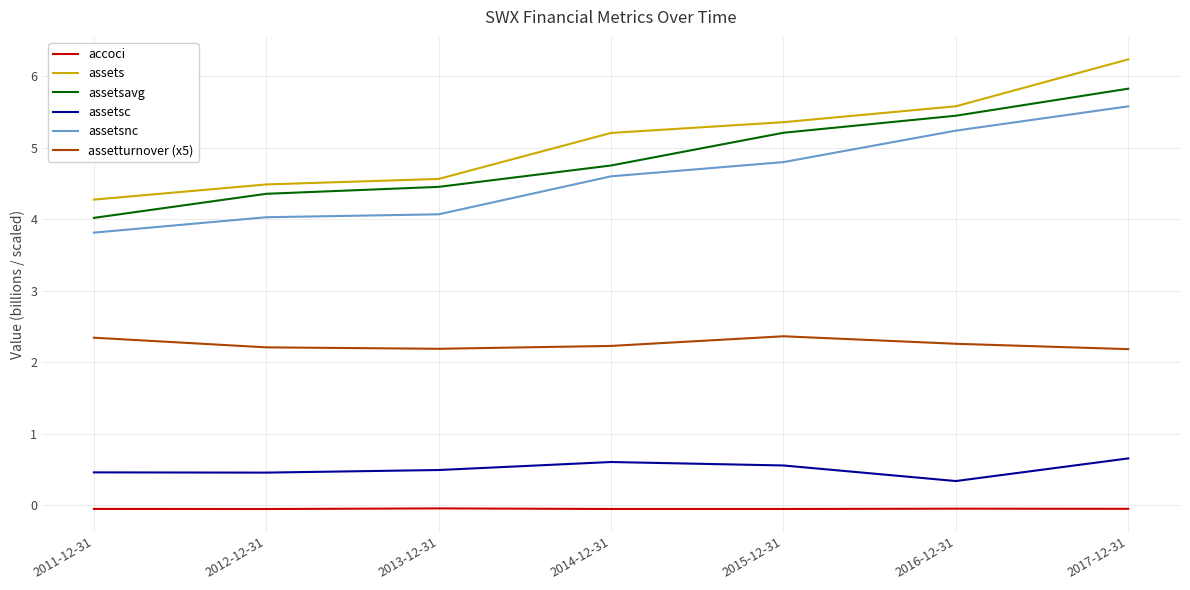

True or false: assetsnc and assetturnover (x5) cross at least once.

False